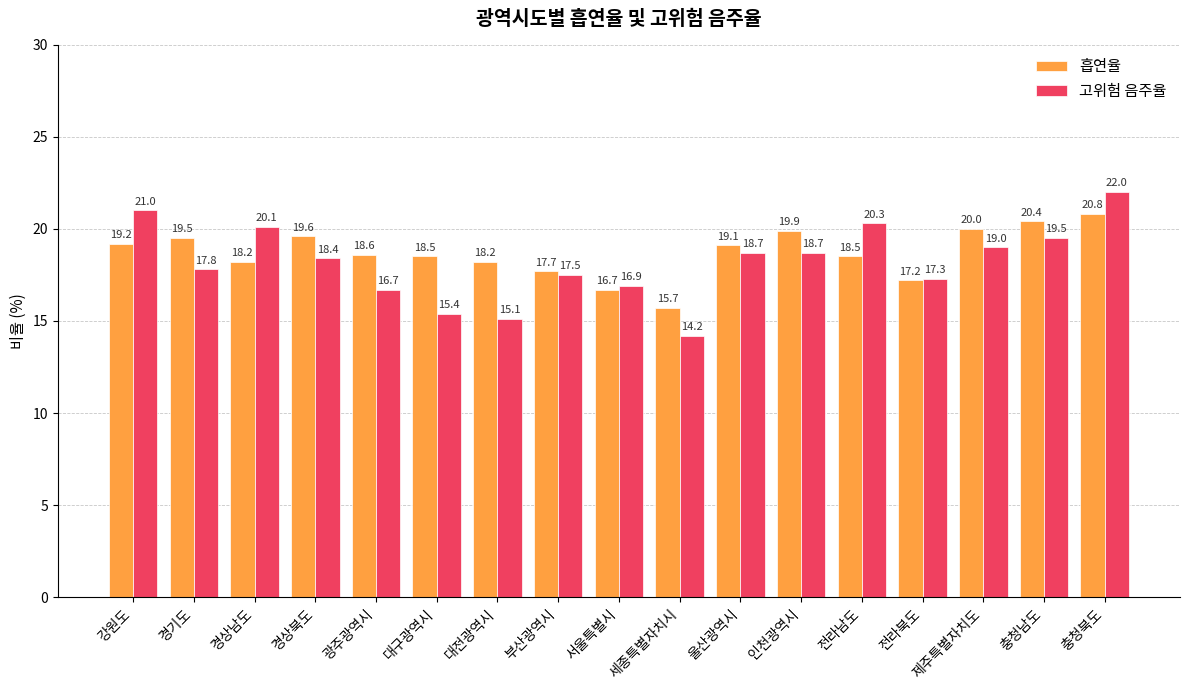

What is the value of the 고위험 음주율 bar at the 12th from the left?

18.7